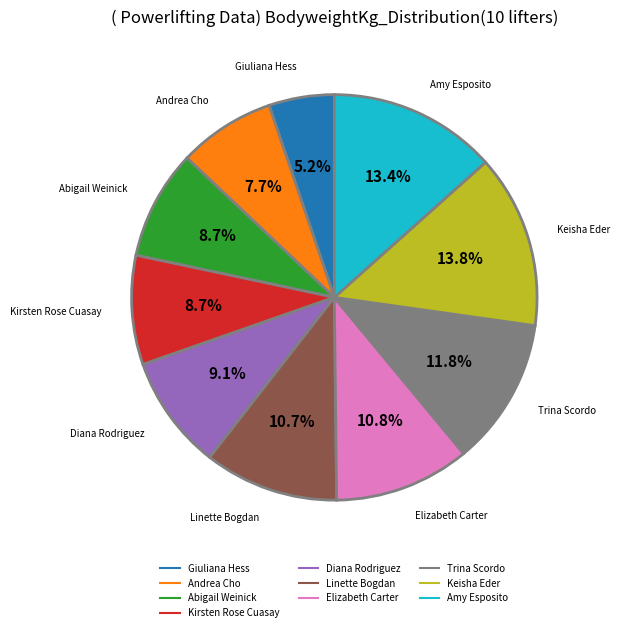

Which slice is the smallest?

Giuliana Hess